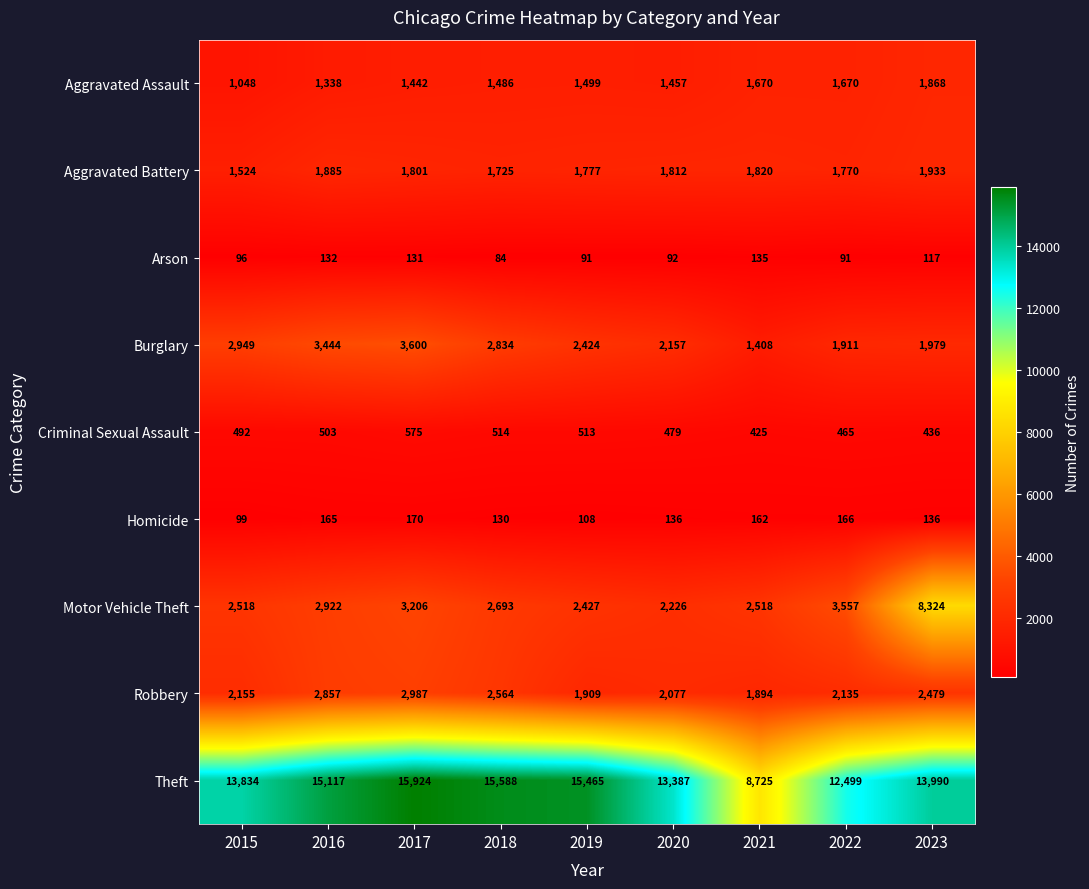

At how many categories does at least one series exceed 1294?

9